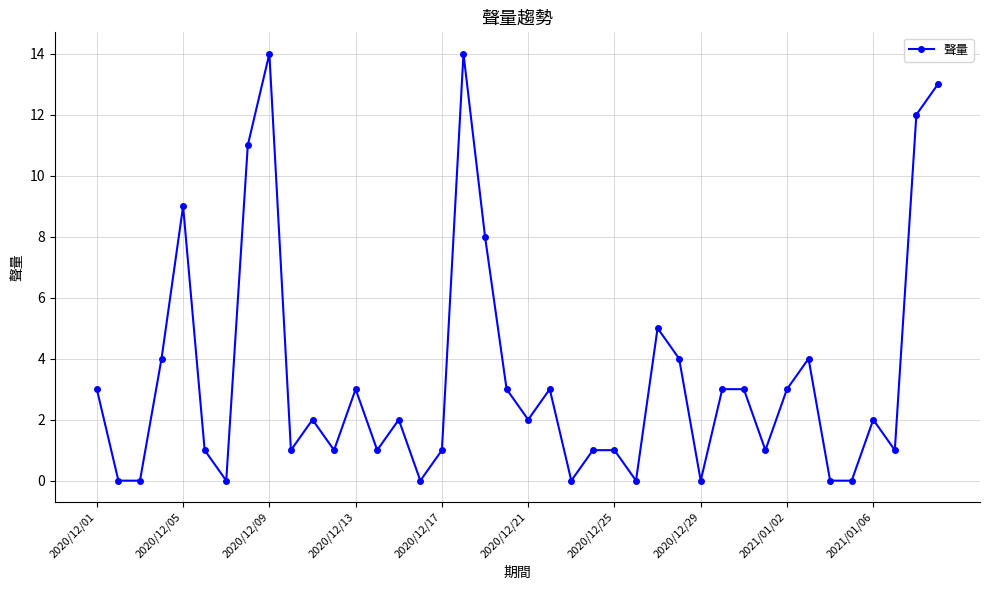

True or false: there are more than 1 points higher than both neighbors.

True